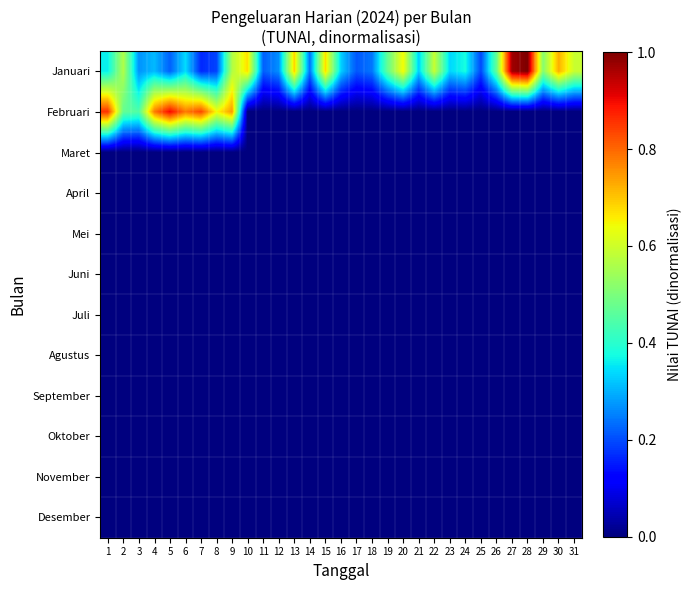

What is the difference between the highest and lowest values at 3?

0.4